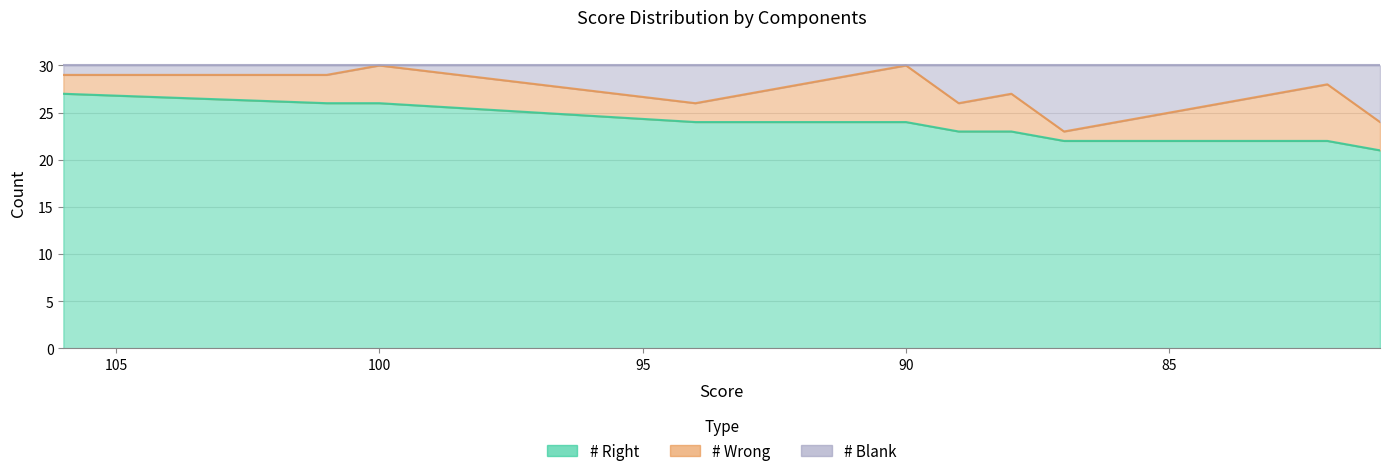

What is the value of the # Right point at the 1st from the left?

27